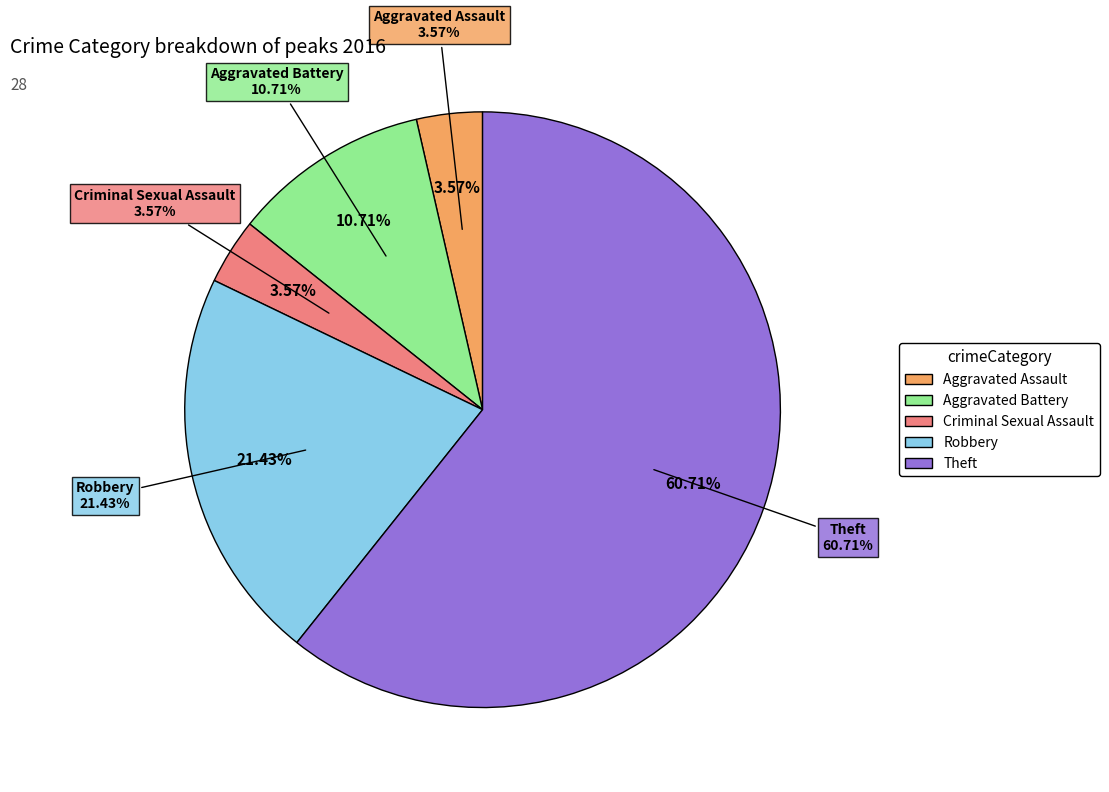

Which category has the smallest portion of the pie?

Aggravated Assault